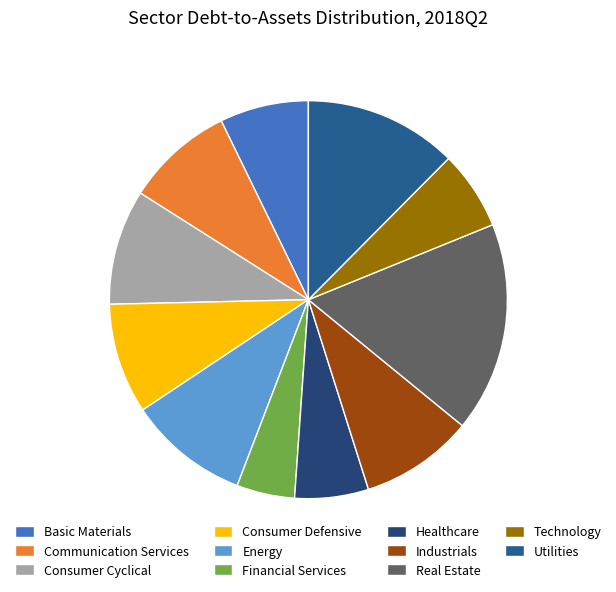

How many slices are in this pie chart?

11